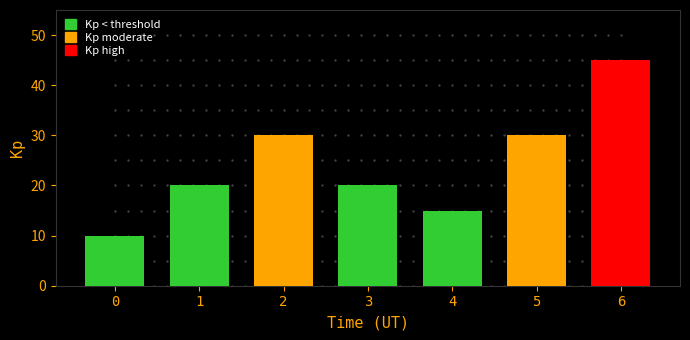

What is the difference between the second highest and minimum values?

20